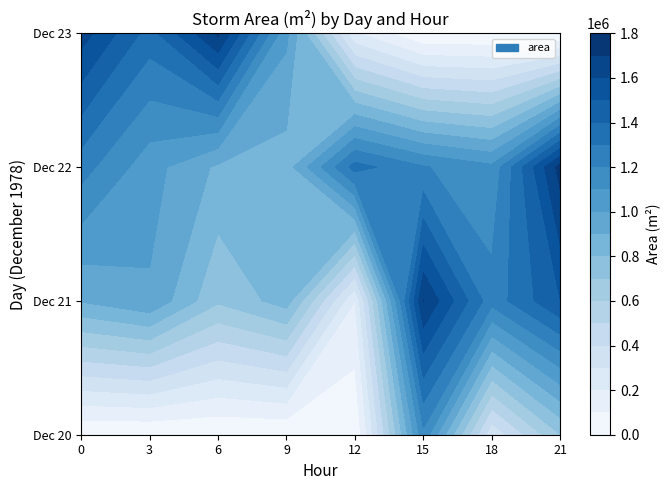

What is the difference between the 21 values at 21 and 9?

653125